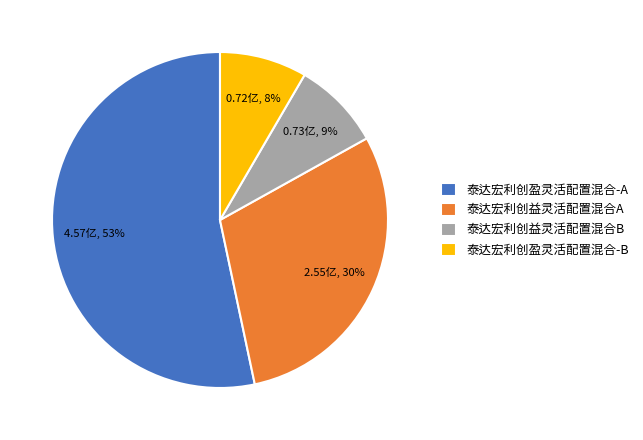

Approximately how many times larger is the value at 泰达宏利创益灵活配置混合B compared to 泰达宏利创益灵活配置混合A?

0.3